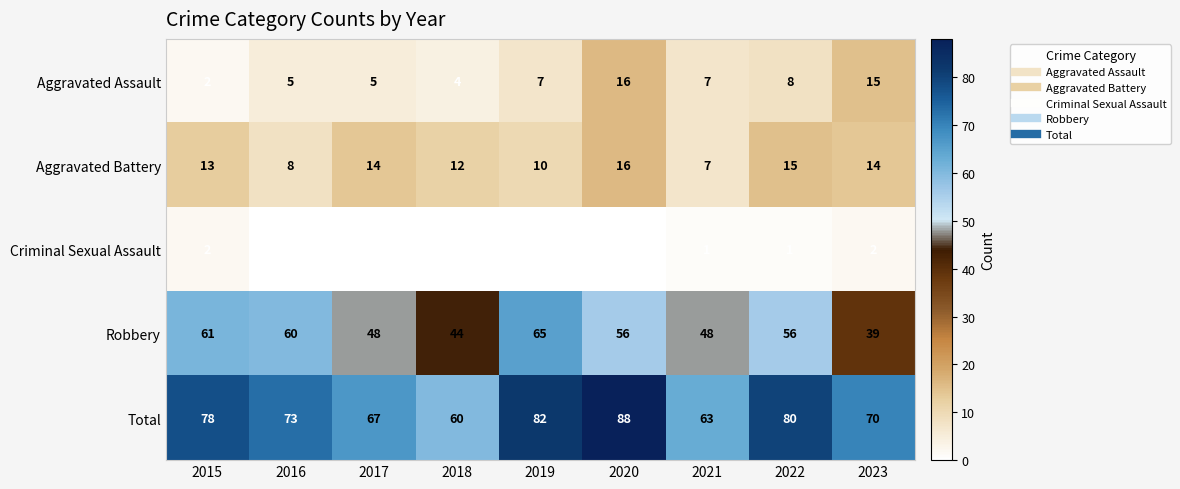

Which category has the highest value across all series?

2020